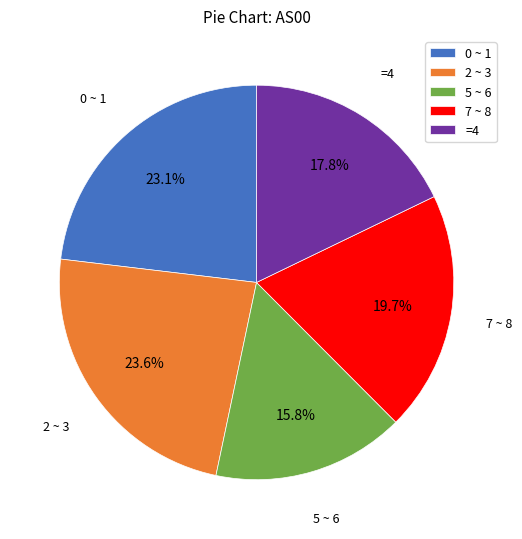

Does 7 ~ 8 represent more than half of the total?

No